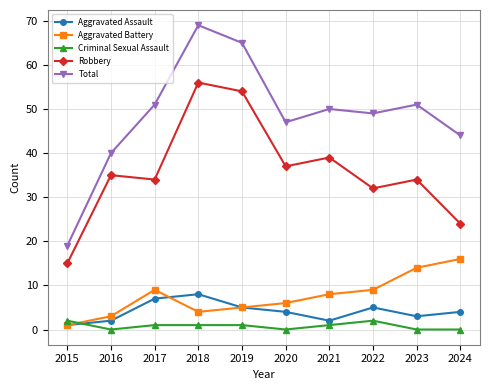

What is the value of the Criminal Sexual Assault point at the 5th from the left?

1